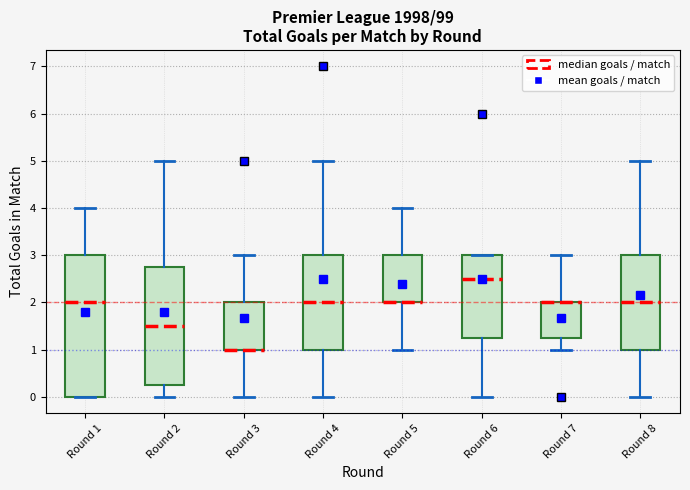

Reading left to right, read every box against the y-axis: the position of its median line, the range the box covers, and the ends of its whiskers. The values are not printed on the chart, so give them approximately, as read against the axis.

Round 1: median 2.0, box 0.0 to 3.0, whiskers 0.0 to 4.0
Round 2: median 1.5, box 0.3 to 2.8, whiskers 0.0 to 5.0
Round 3: median 1.0 (drawn on the box's lower edge), box 1.0 to 2.0, whiskers 0.0 to 3.0
Round 4: median 2.0, box 1.0 to 3.0, whiskers 0.0 to 5.0
Round 5: median 2.0 (drawn on the box's lower edge), box 2.0 to 3.0, whiskers 1.0 to 4.0
Round 6: median 2.5, box 1.3 to 3.0, whiskers 0.0 to 3.0
Round 7: median 2.0 (drawn on the box's upper edge), box 1.3 to 2.0, whiskers 1.0 to 3.0
Round 8: median 2.0, box 1.0 to 3.0, whiskers 0.0 to 5.0